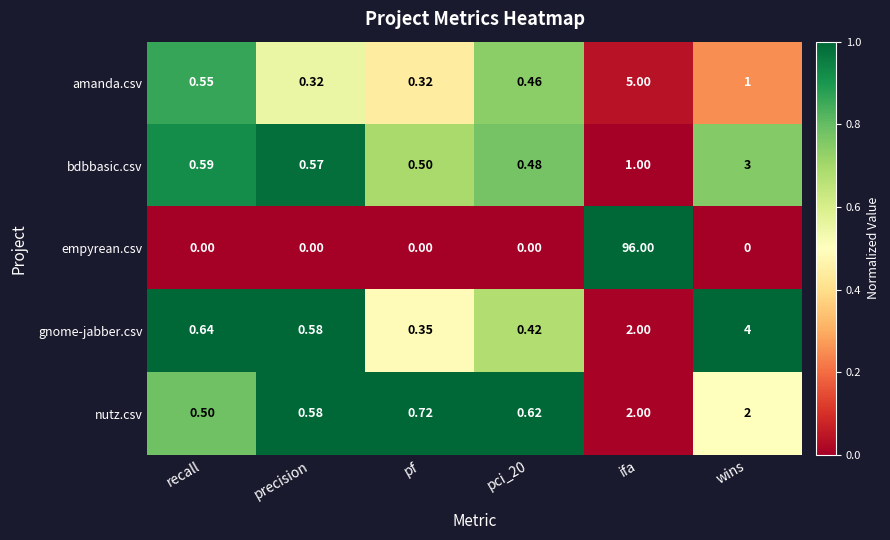

Where is bdbbasic.csv nearest to the value 1?

ifa